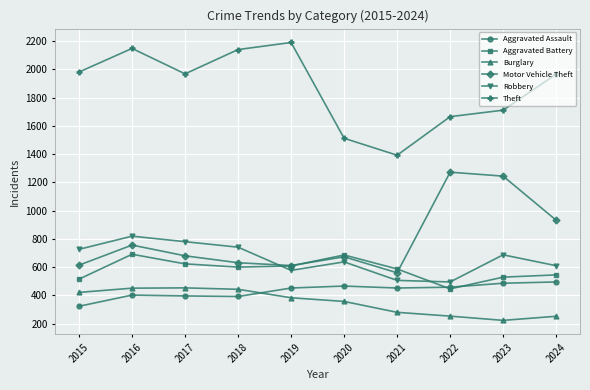

What is the sum of all Motor Vehicle Theft values?

7973